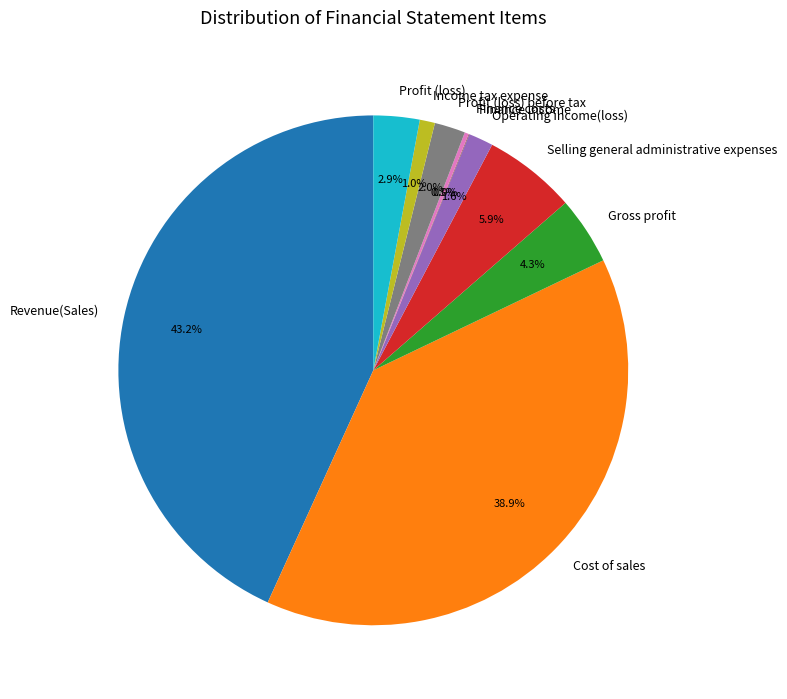

Which category has the biggest portion of the pie?

Revenue(Sales)